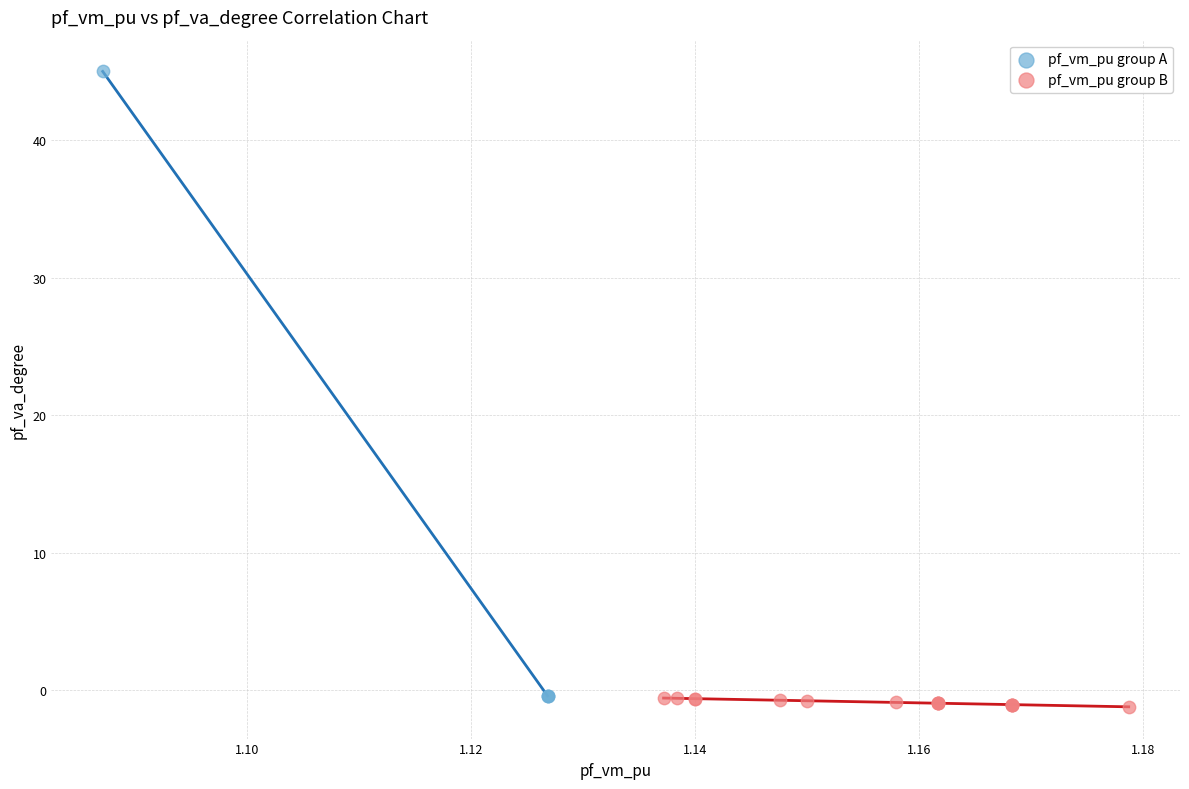

Which series reaches the maximum Y coordinate?

pf_vm_pu group A